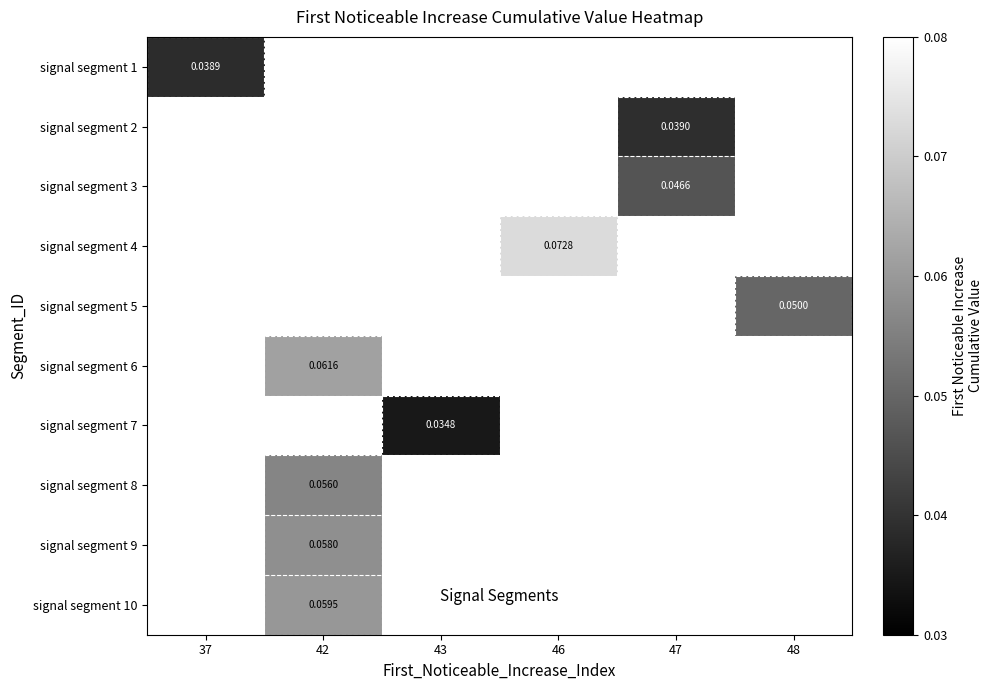

At which label does signal segment 4 first exceed 0?

46